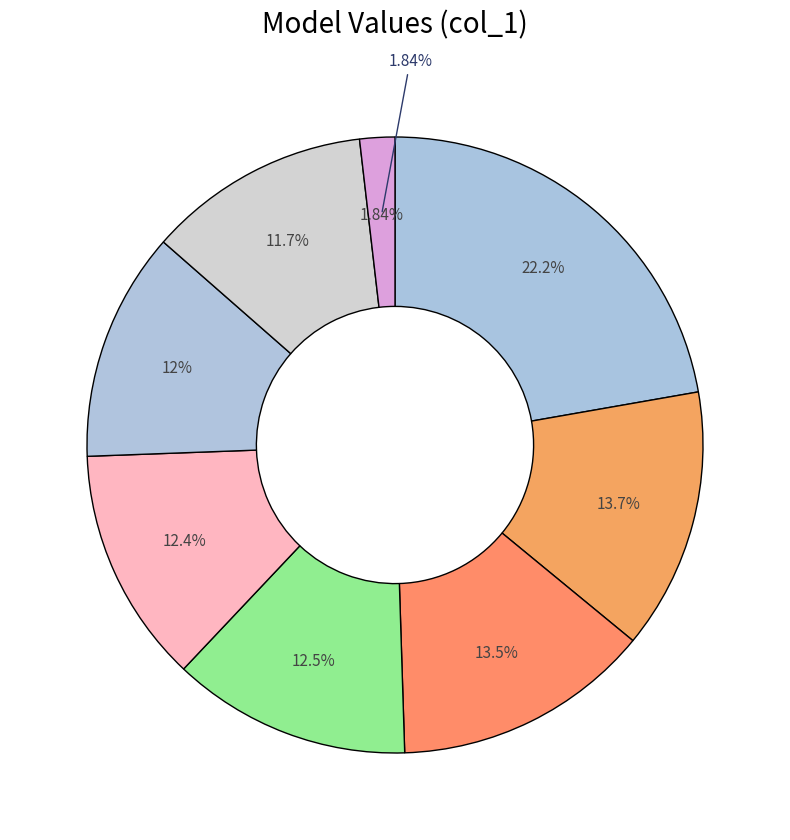

To the nearest percent, what portion does 5 represent?

22%